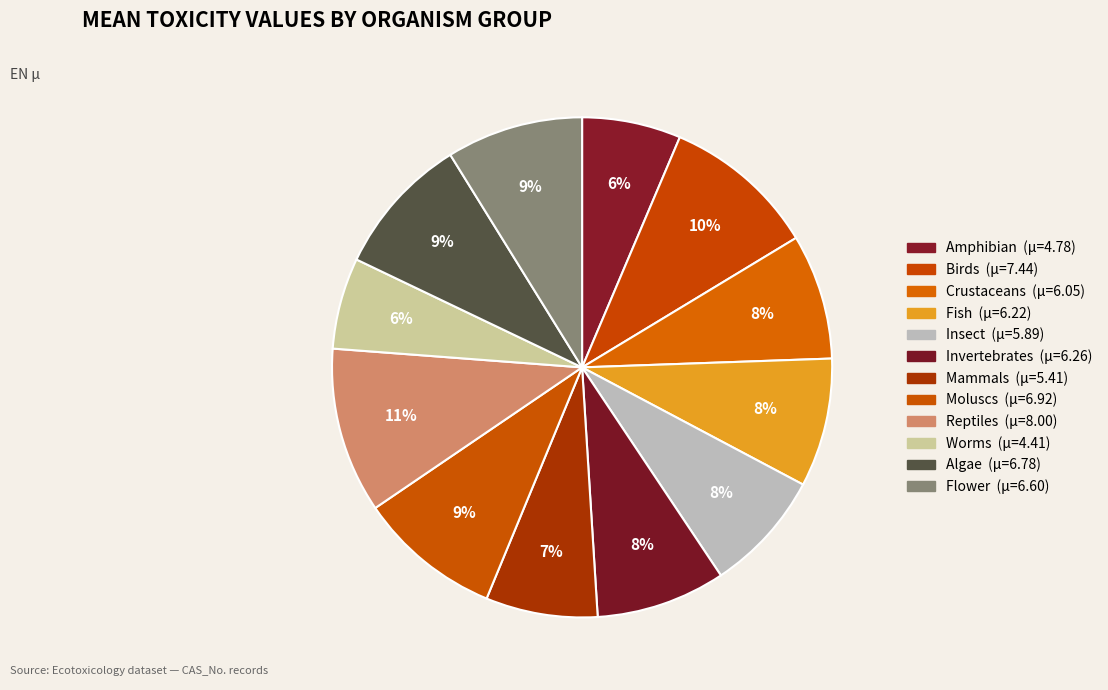

How many slices are in this pie chart?

12